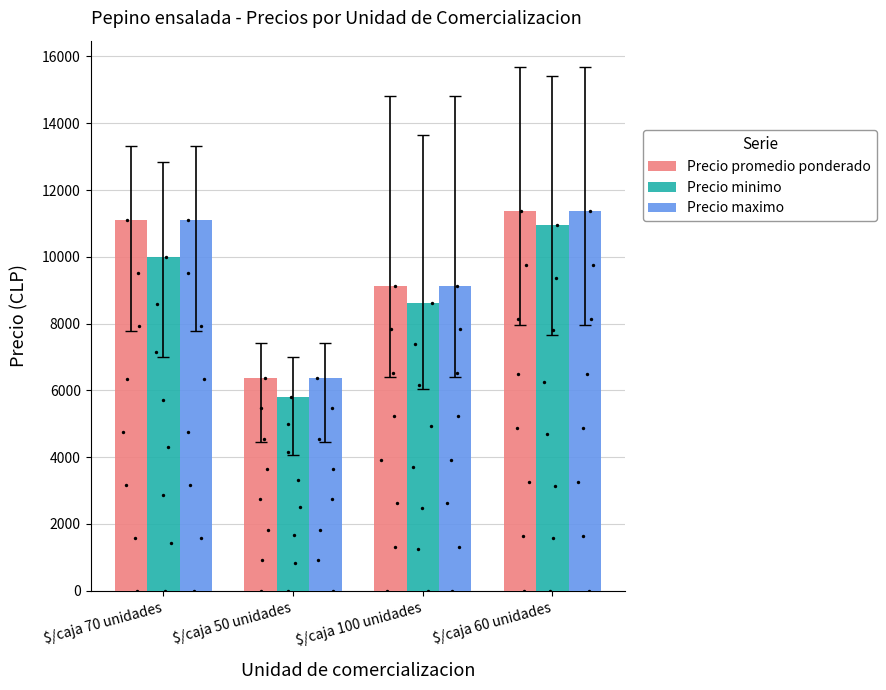

Which series has the largest total across all categories?

Precio promedio ponderado